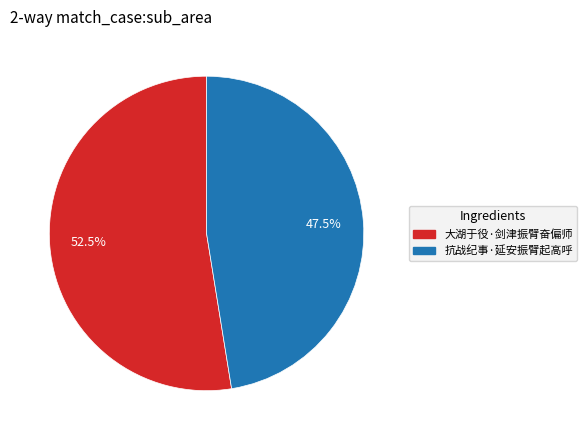

Combined, what portion of the pie is 抗战纪事·延安振臂起高呼 and 大湖于役·剑津振臂奋偏师?

100.0%